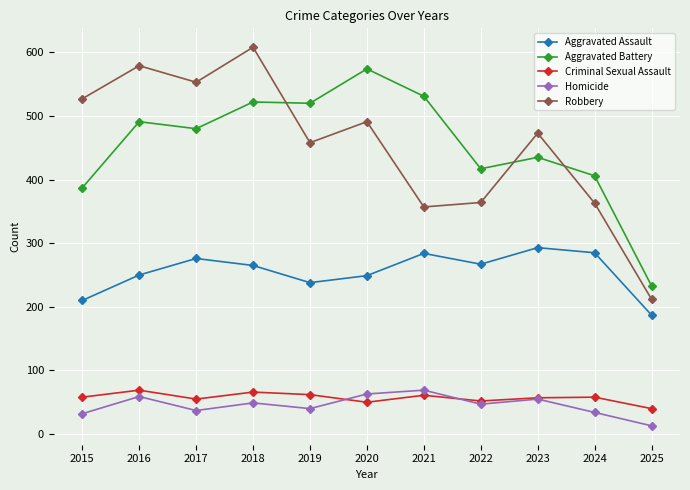

Read the Criminal Sexual Assault value at 2022.

52